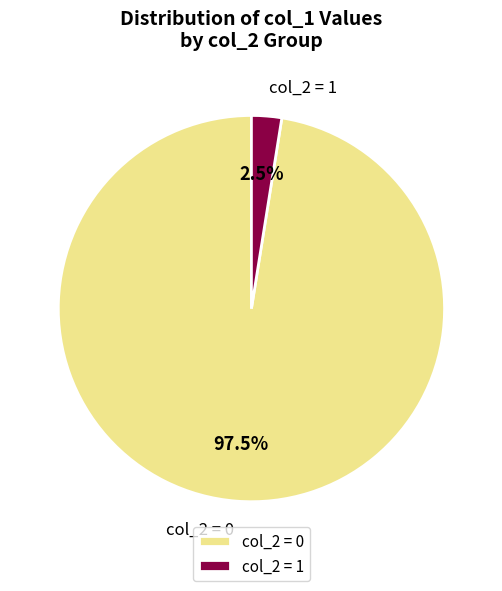

How many segments does this pie chart have?

2